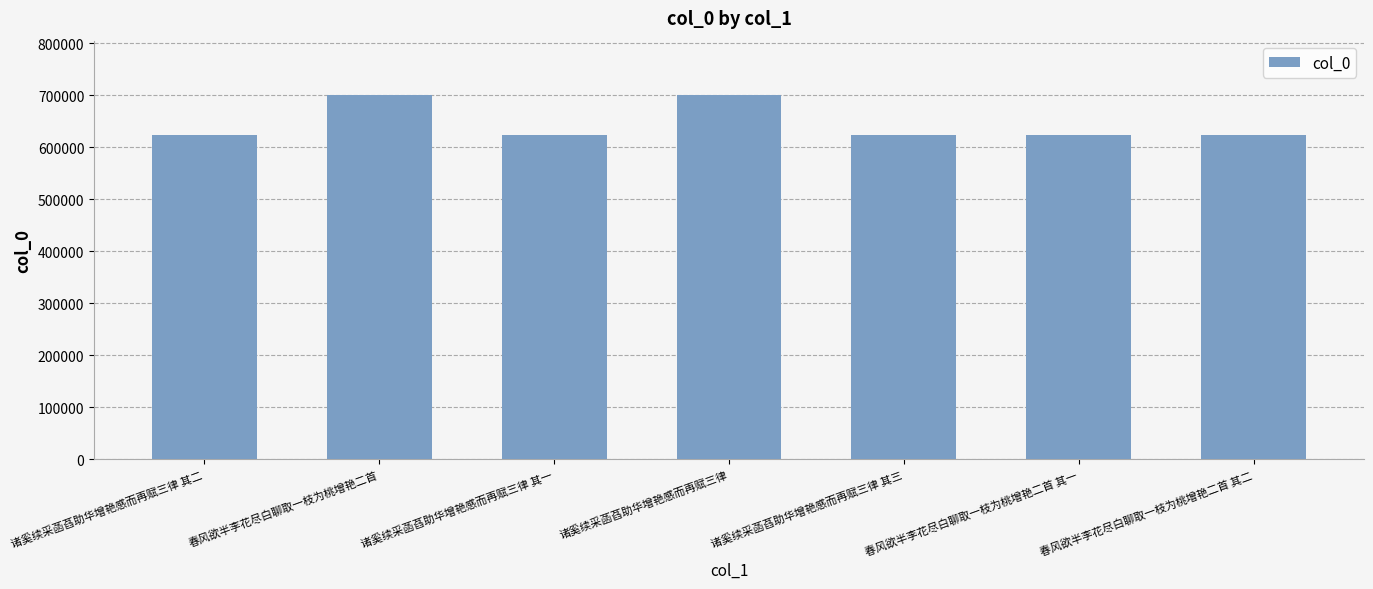

What is the minimum value shown in the chart?

623234